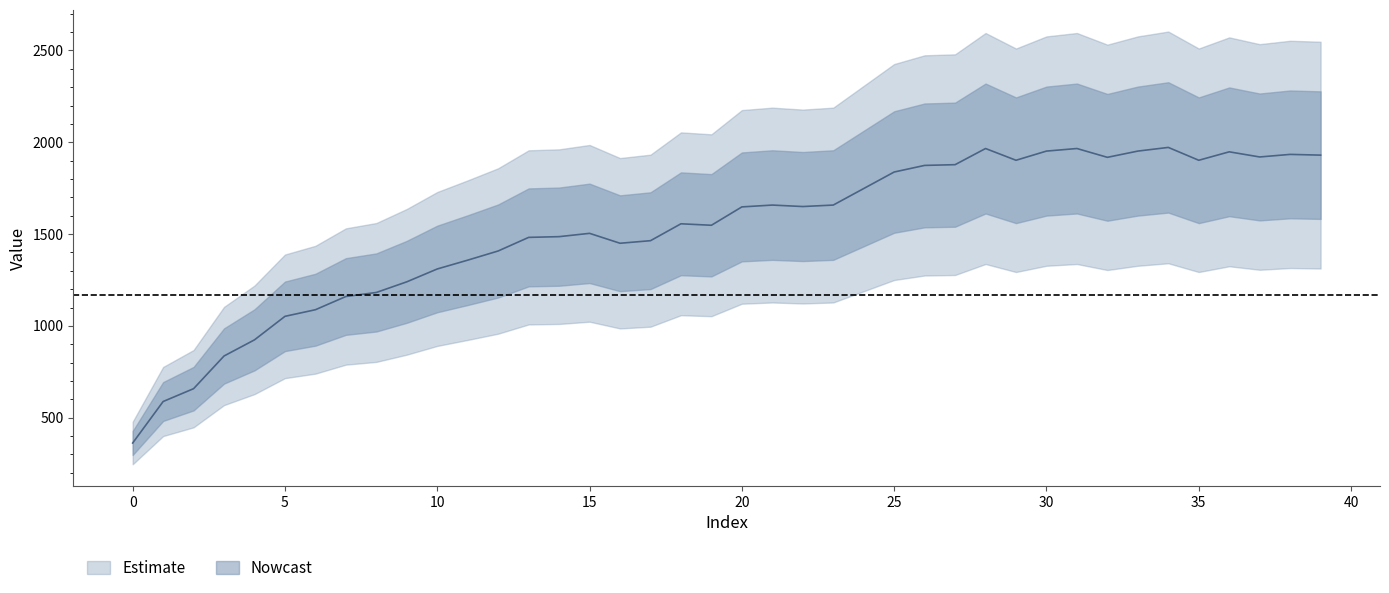

Count the number of categories in the chart.

40